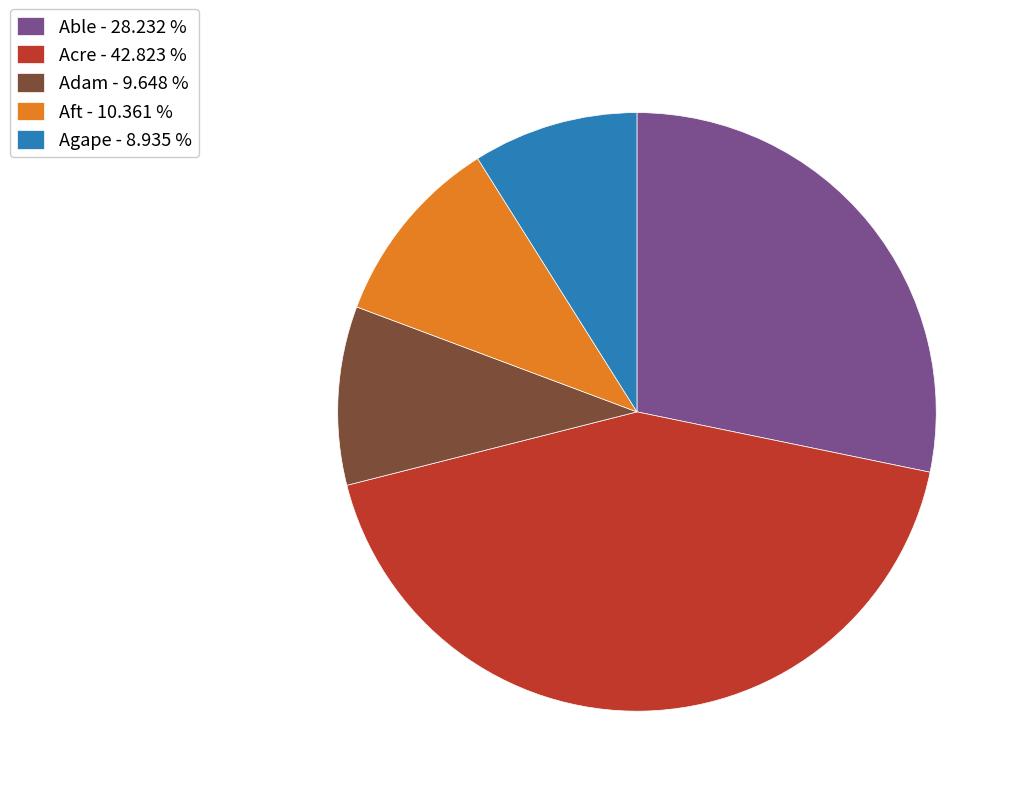

What is the smallest slice in the pie chart?

Agape